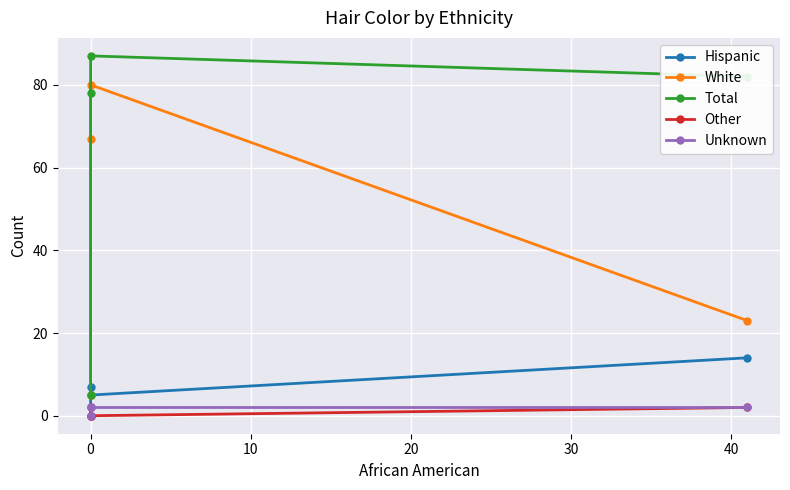

Which series has the largest range (max minus min)?

Total